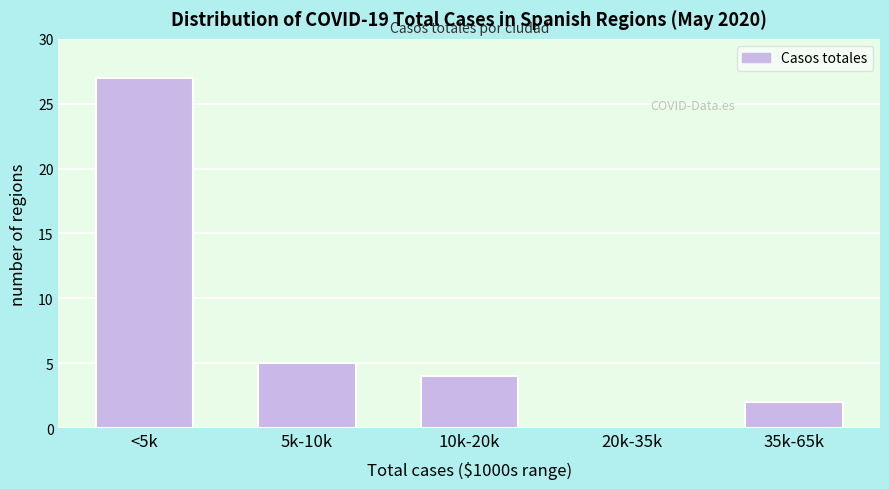

Reading left to right, extract all data points from this chart.

<5k=27	5k-10k=5	10k-20k=4	20k-35k=0	35k-65k=2